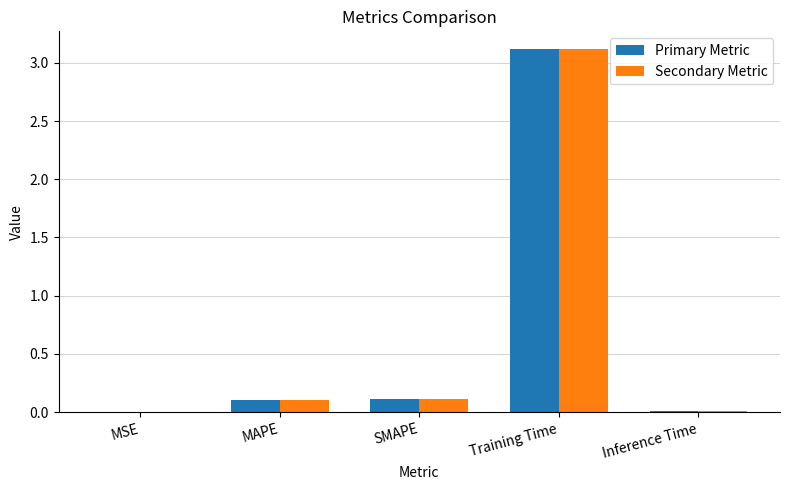

At which label does Secondary Metric reach its peak?

Training Time